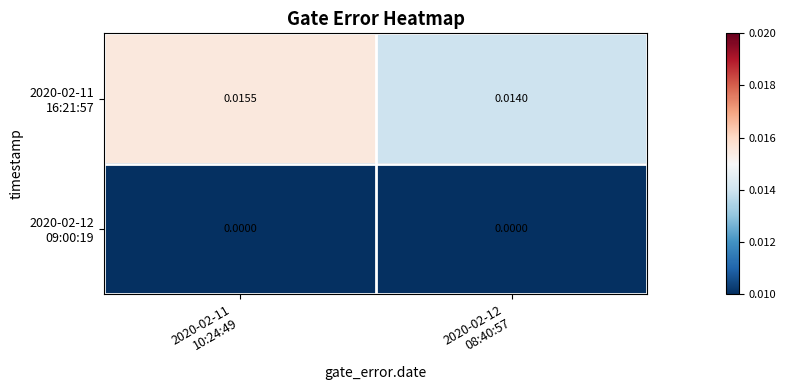

At how many categories does at least one series exceed 0?

2